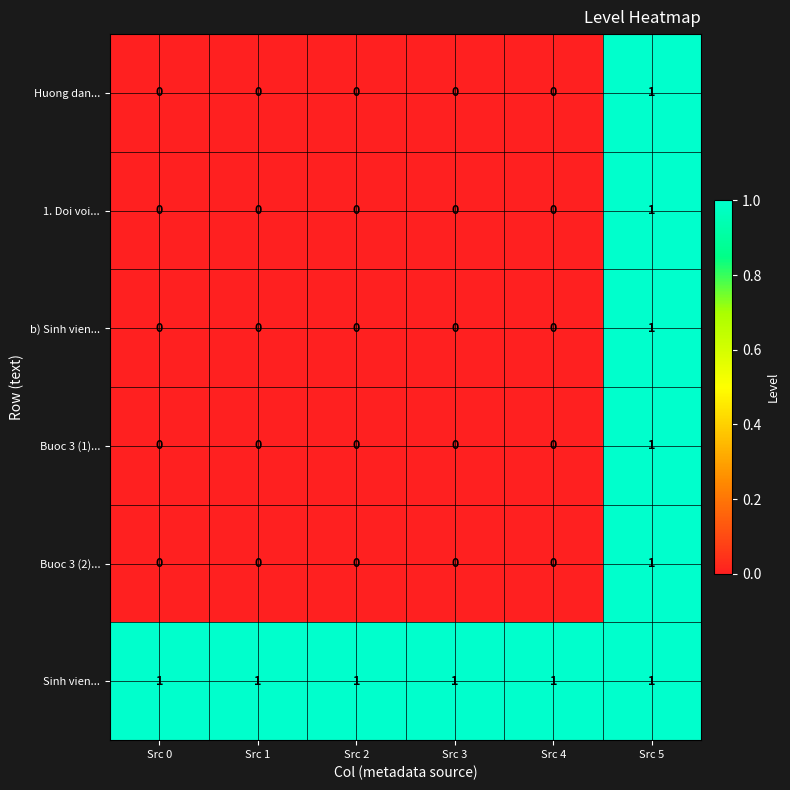

Which category has the highest value in the Buoc 3 (1)... series?

Src 5